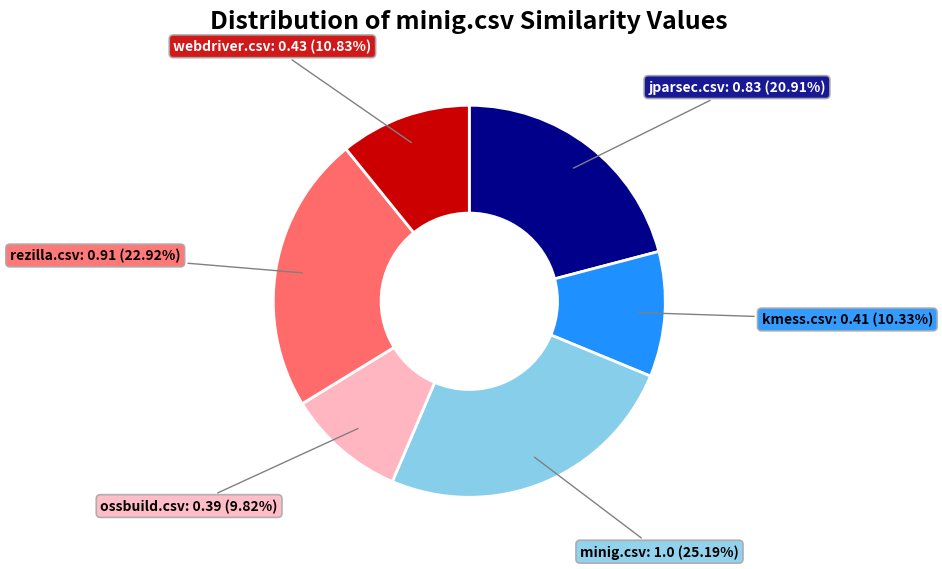

What percentage do rezilla.csv and minig.csv together represent?

48.1%